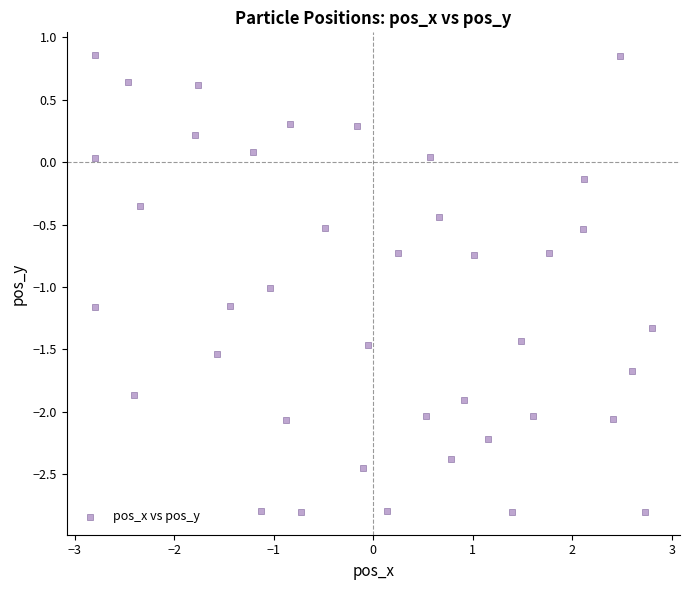

What is the range of Y values (max minus min)?

3.7